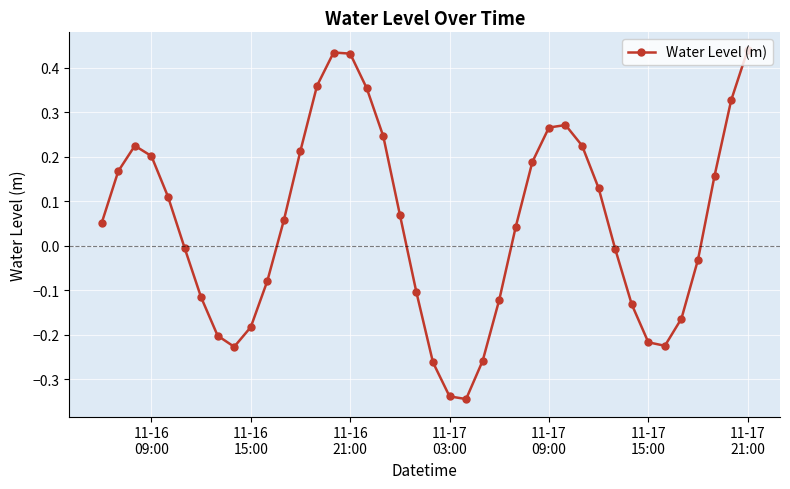

What is the difference between the second highest and minimum values?

0.8